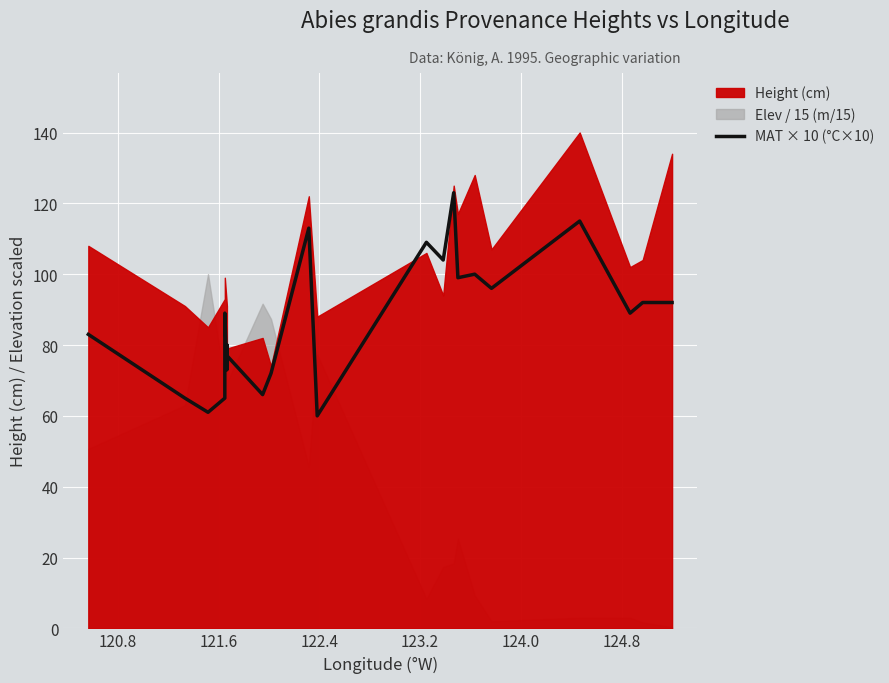

How many interior local valleys (lower than both neighbors) does the data have?

8